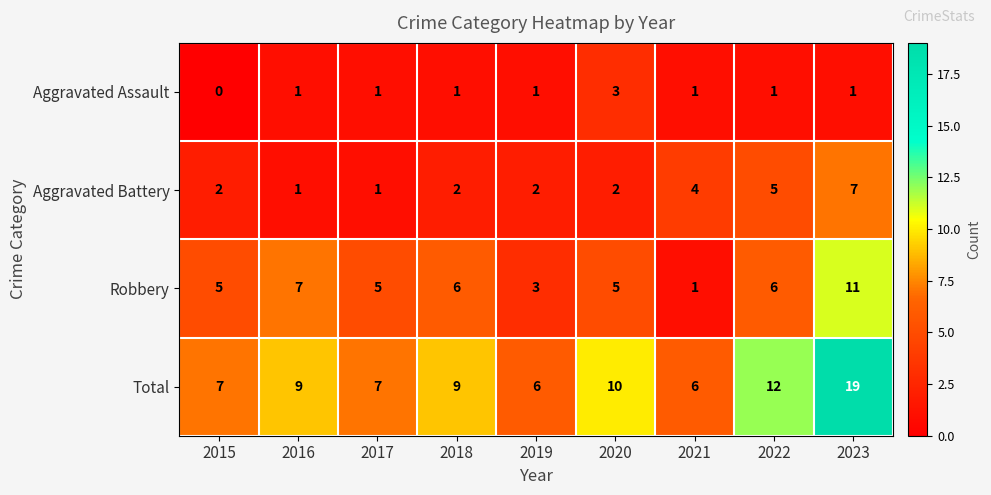

Read the Robbery value at 2016, to the nearest 5.

5